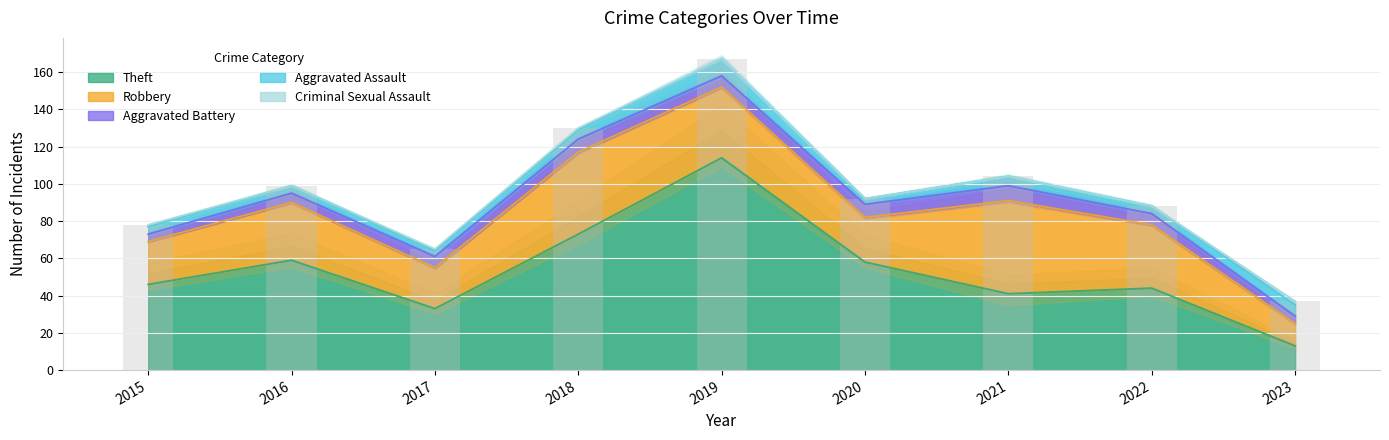

Is it true that Criminal Sexual Assault equals 1 at 2020?

False